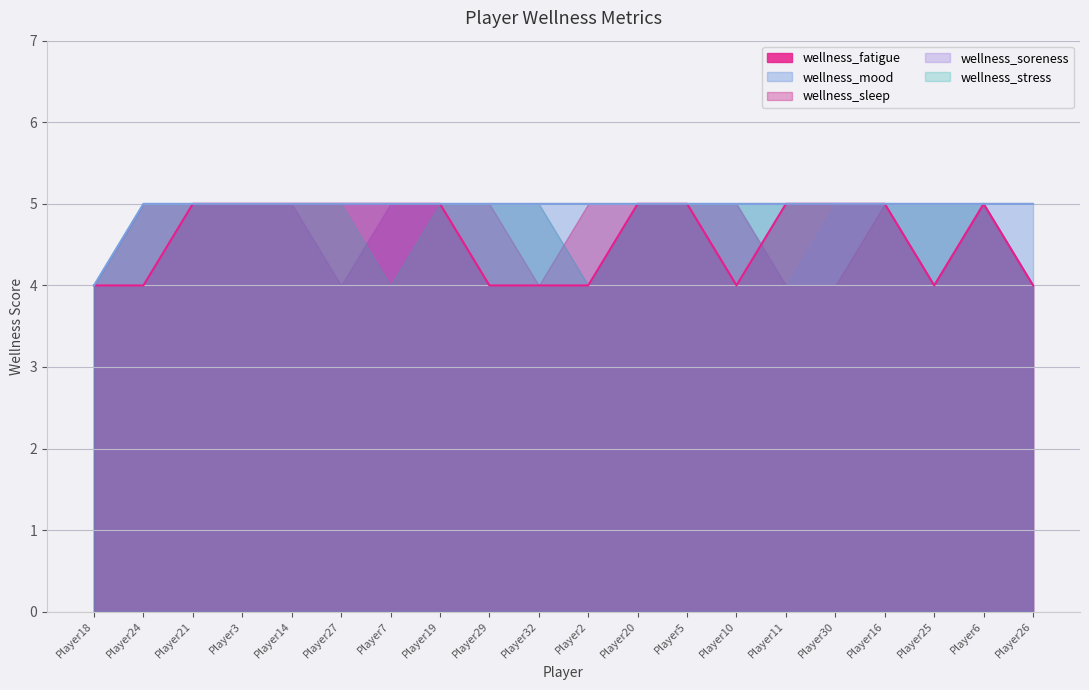

What is the sum of the wellness_stress values at Player32 and Player25?

10